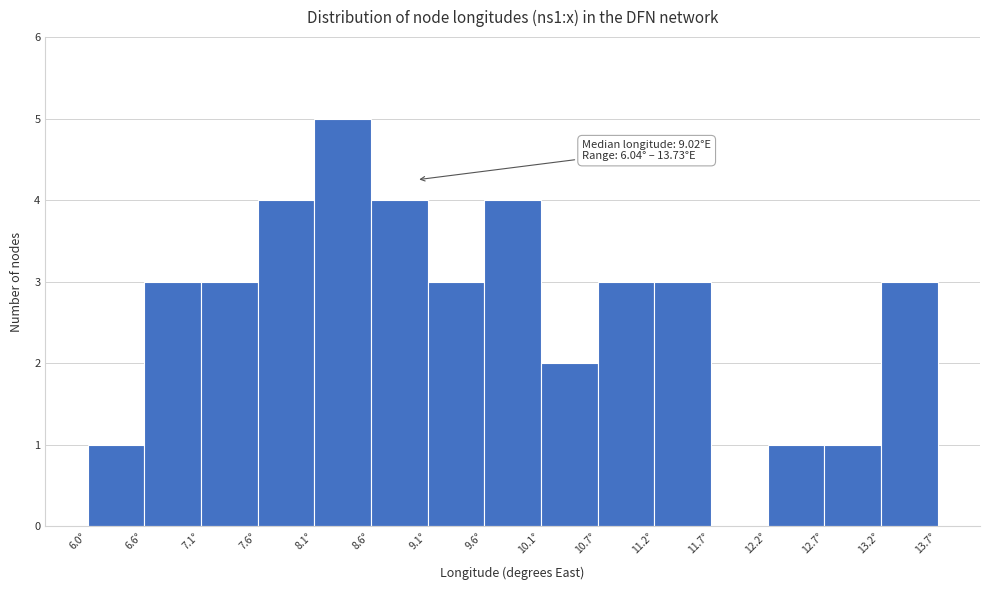

Which range on the x-axis has the tallest bar?

8.1 to 8.6